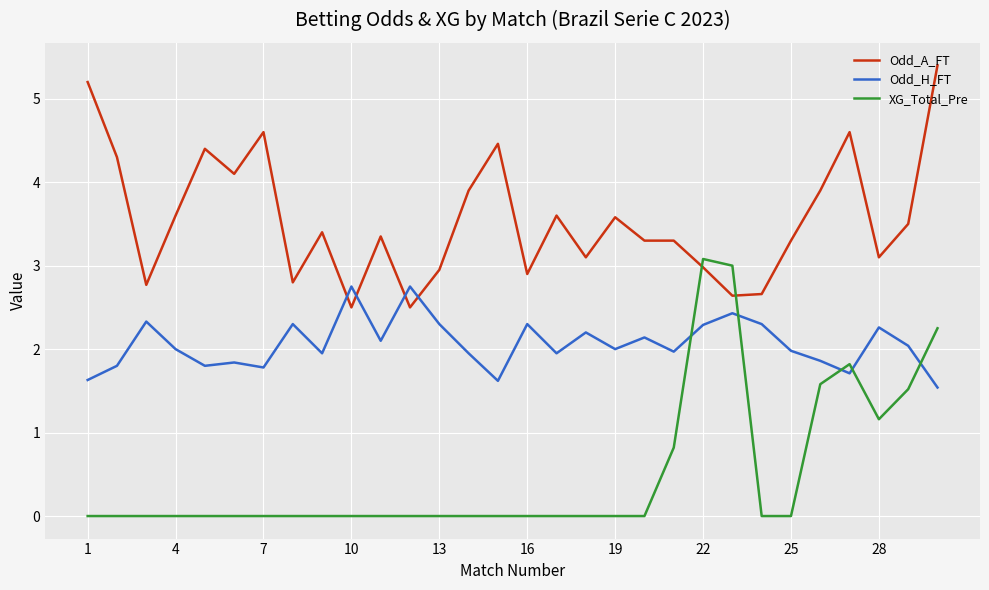

What is the maximum value shown in the chart?

5.4